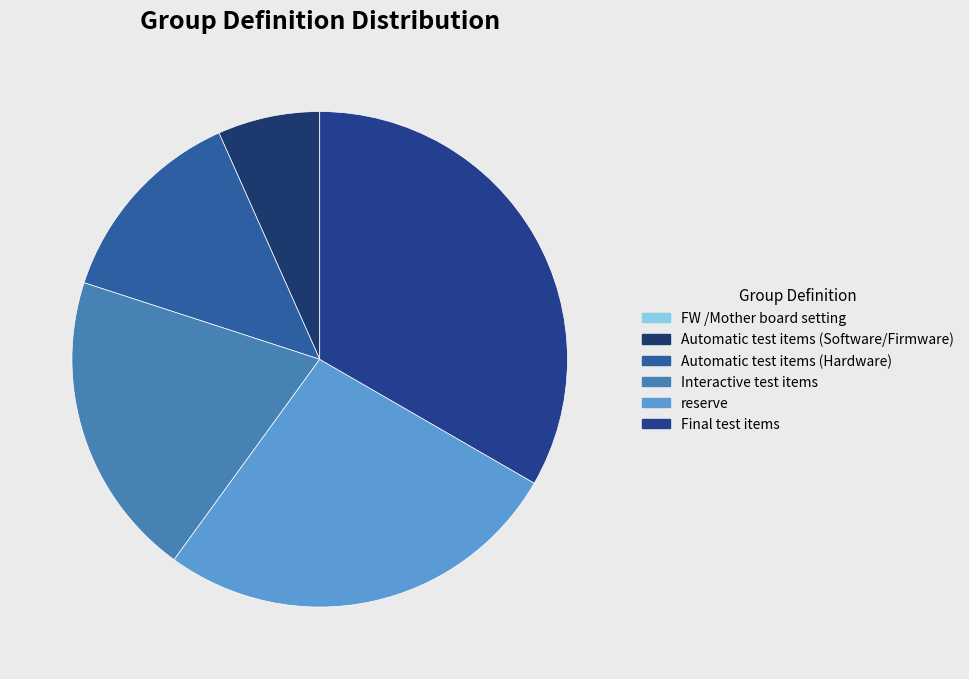

What percentage is the Final test items slice, to the nearest percent?

33%